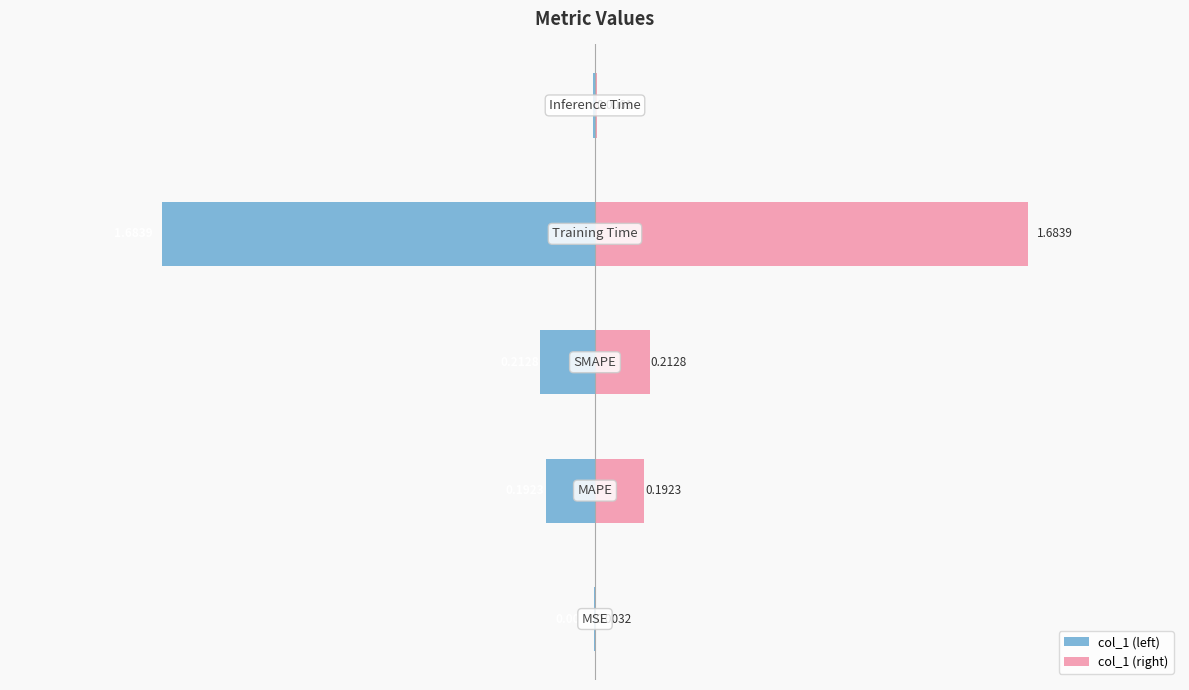

Are the bars horizontal?

Yes